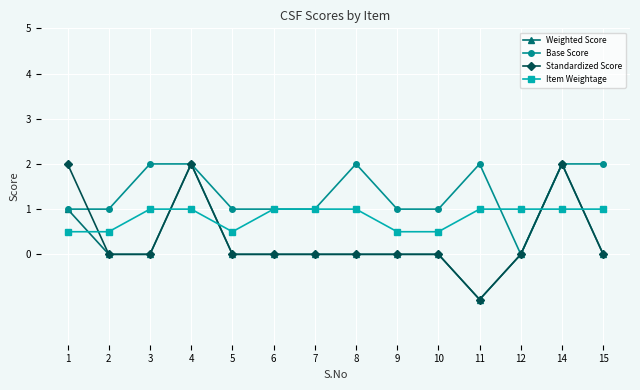

True or false: Standardized Score and Item Weightage cross at least once.

True